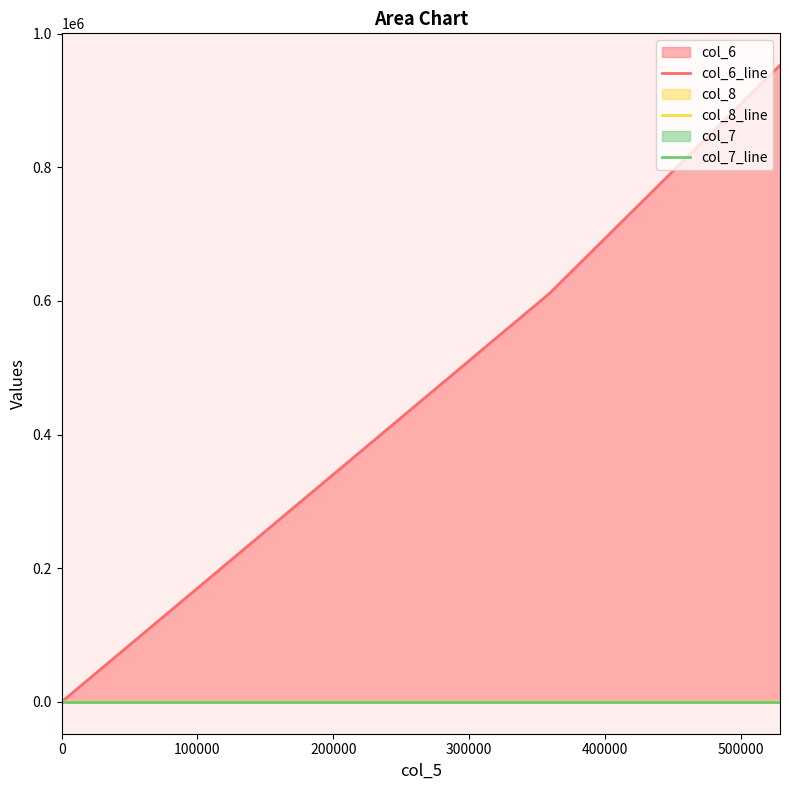

Which series has the widest spread of values?

col_6_line